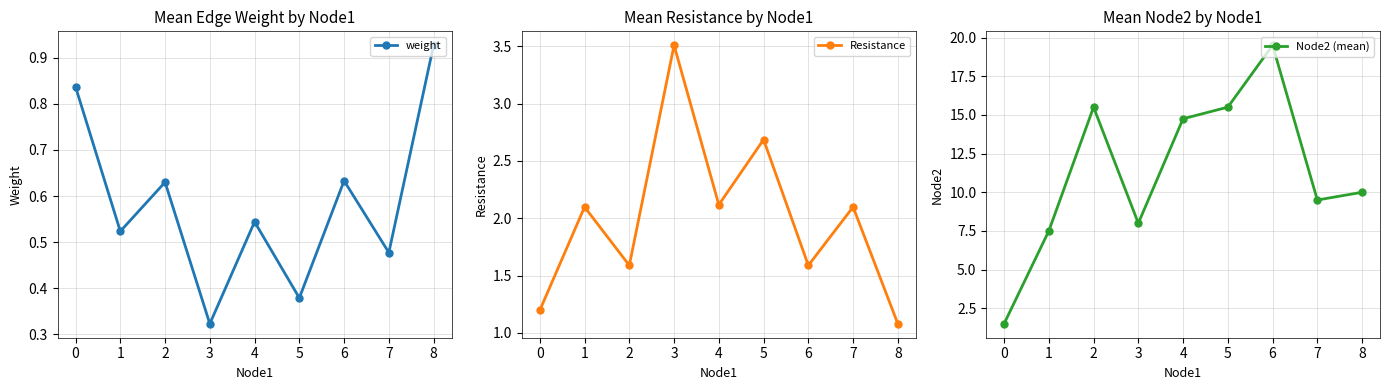

At which category does weight reach its first local peak?

2